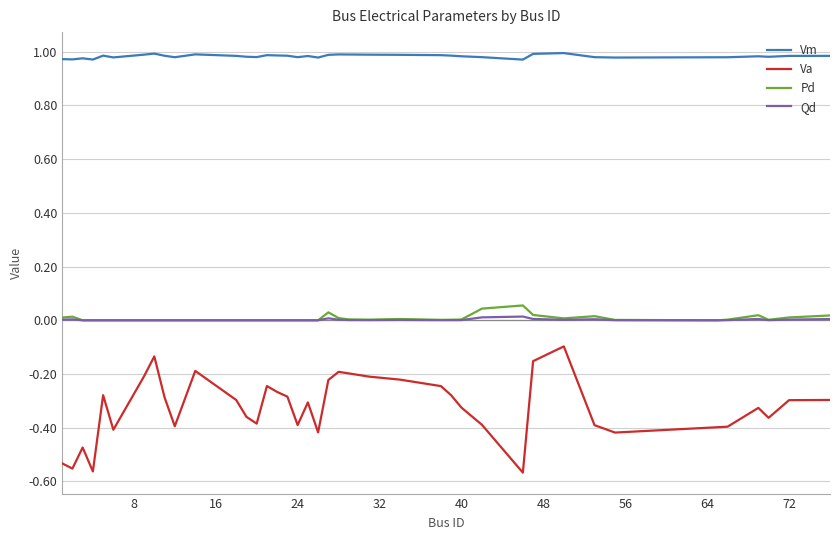

How many lines are shown in the chart?

4